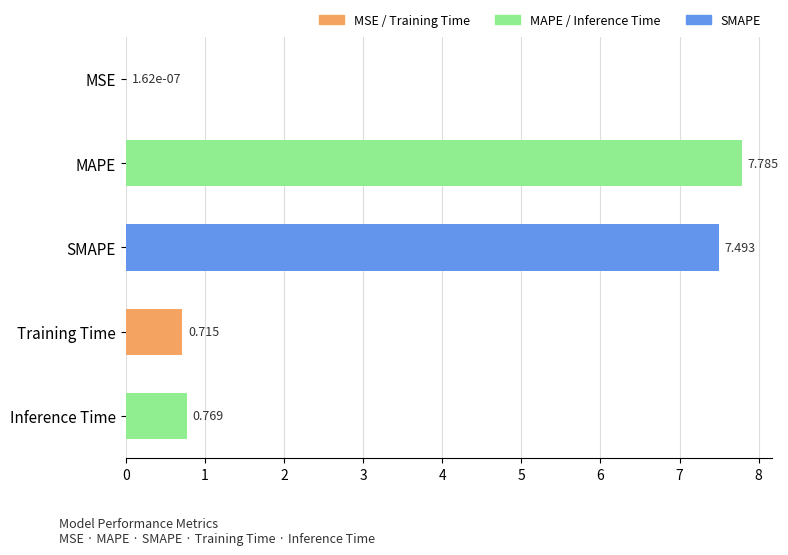

Which category has the highest value across all series?

MAPE